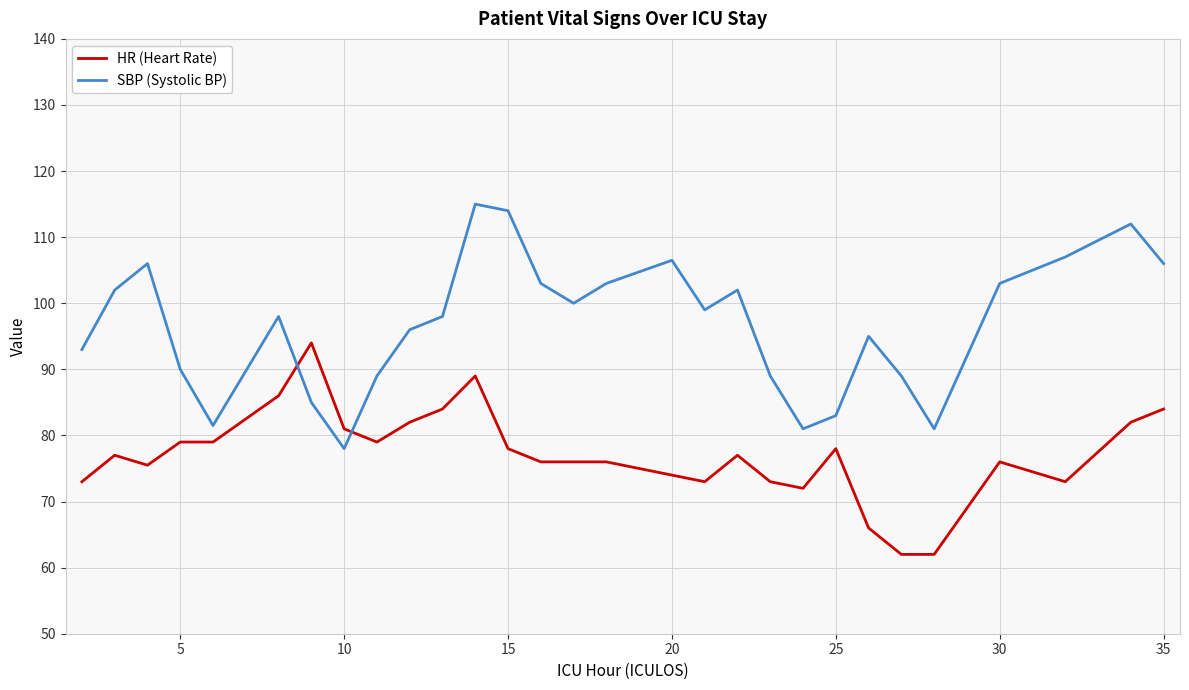

Which series has the largest total across all categories?

SBP (Systolic BP)